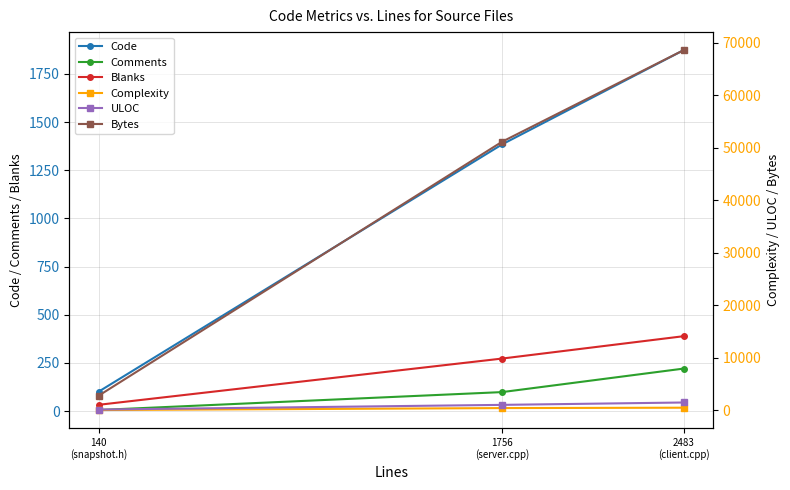

How many values in the Bytes series exceed 51125?

1